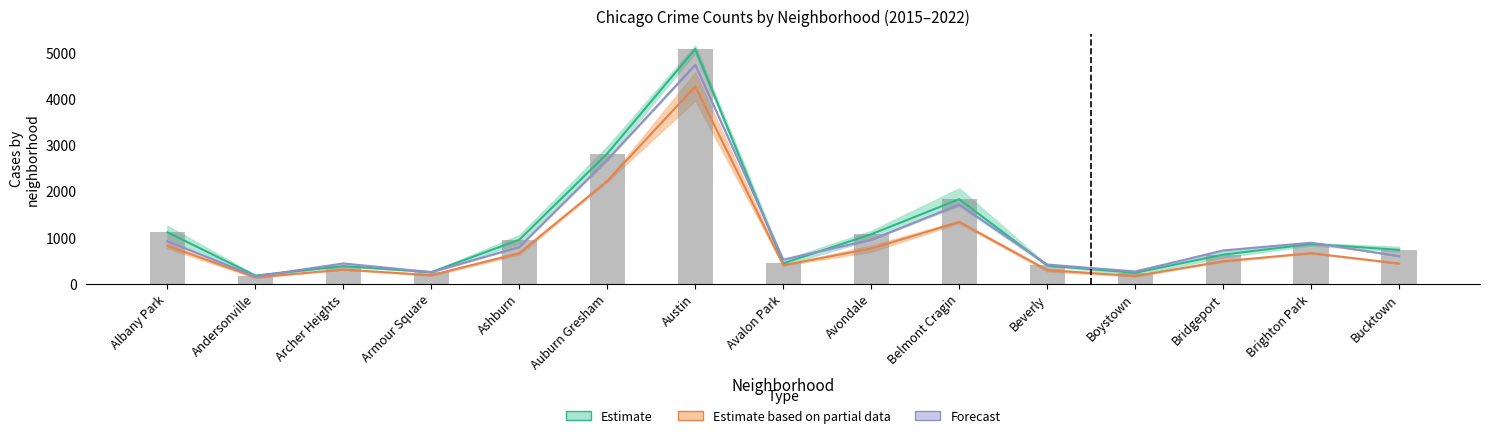

What is the value of the Estimate based on partial data bar at the 4th from the left?

181.0